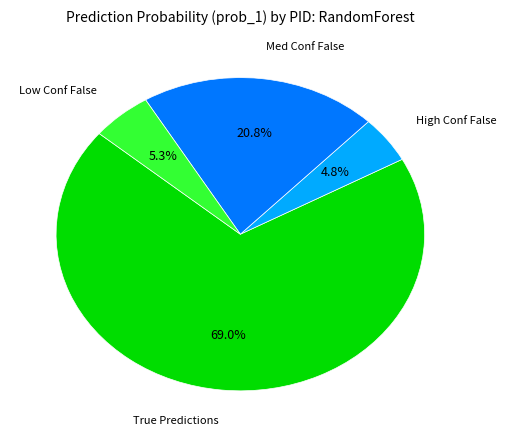

Approximately how many times larger is the value at Low Conf False compared to Med Conf False?

0.3